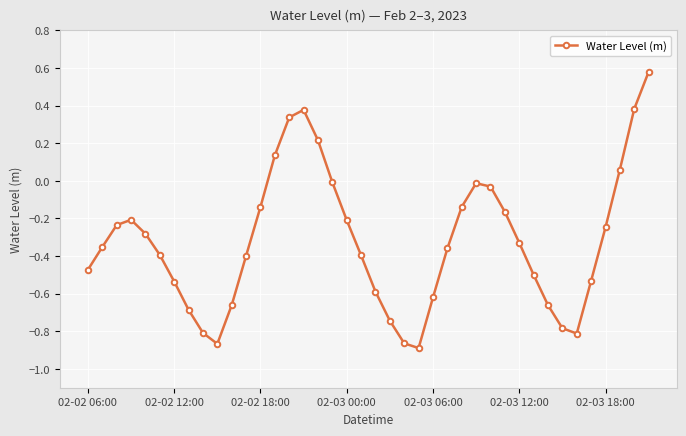

What is the difference between the maximum and second lowest values?

1.4